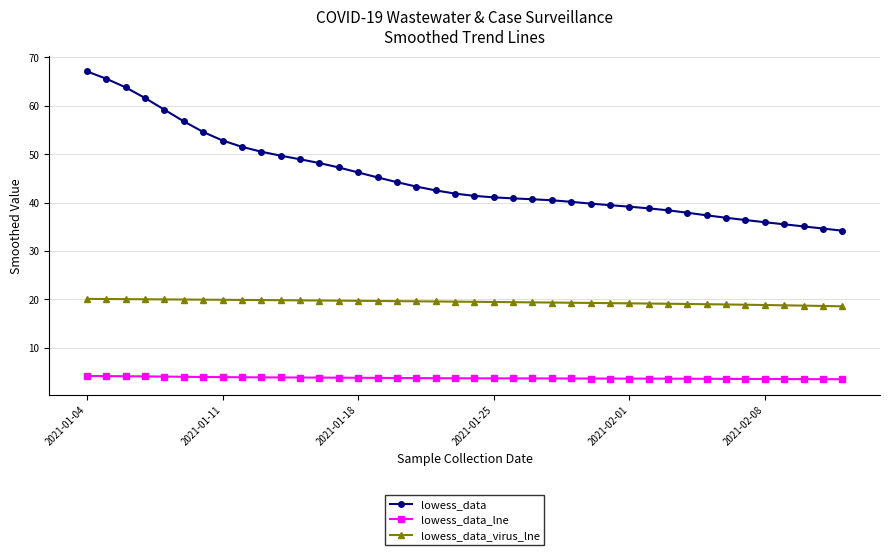

Rank the series by their maximum value, from highest to lowest.

lowess_data, lowess_data_virus_lne, lowess_data_lne